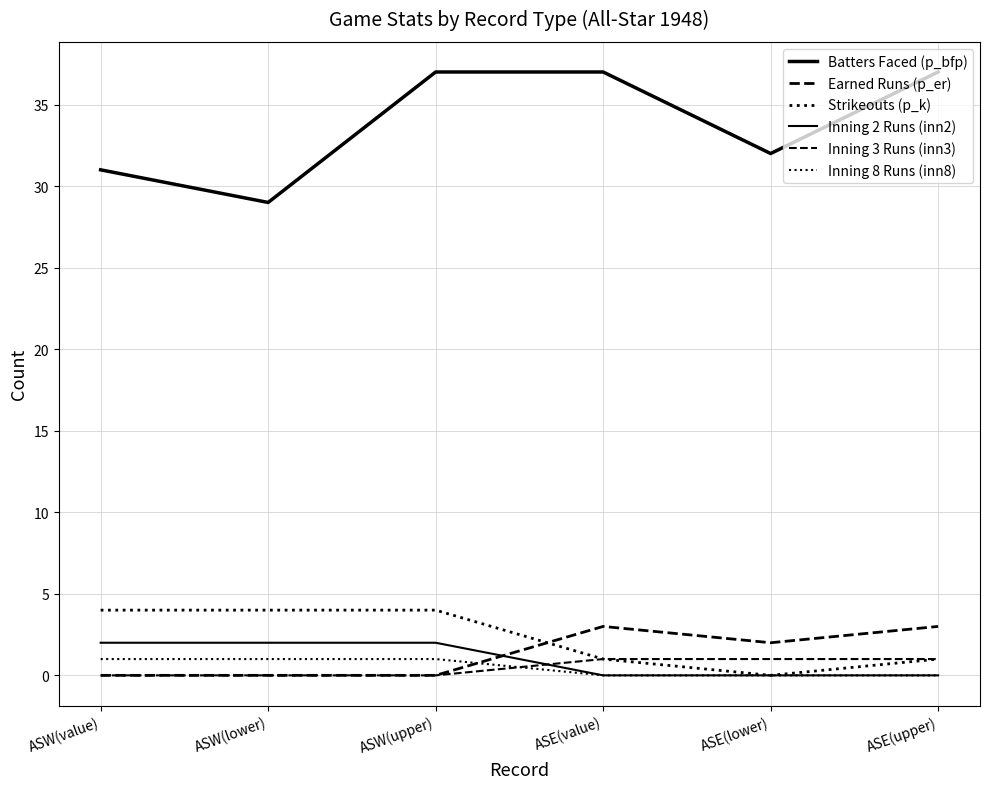

Is it true that Earned Runs (p_er) equals 3 at ASE(upper)?

True